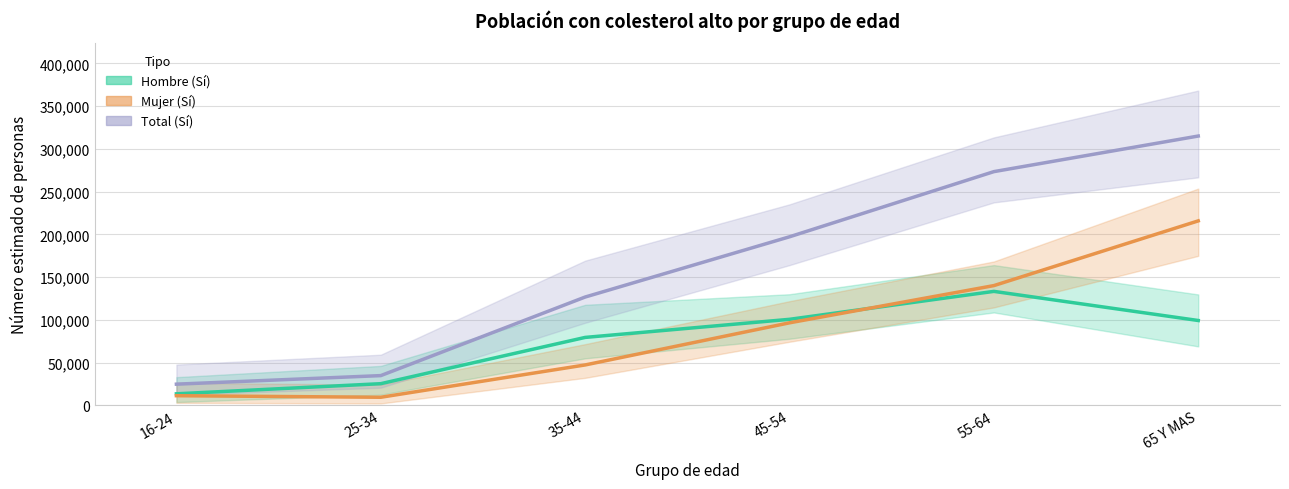

How many data points in Hombre (Sí) are less than 99240?

3